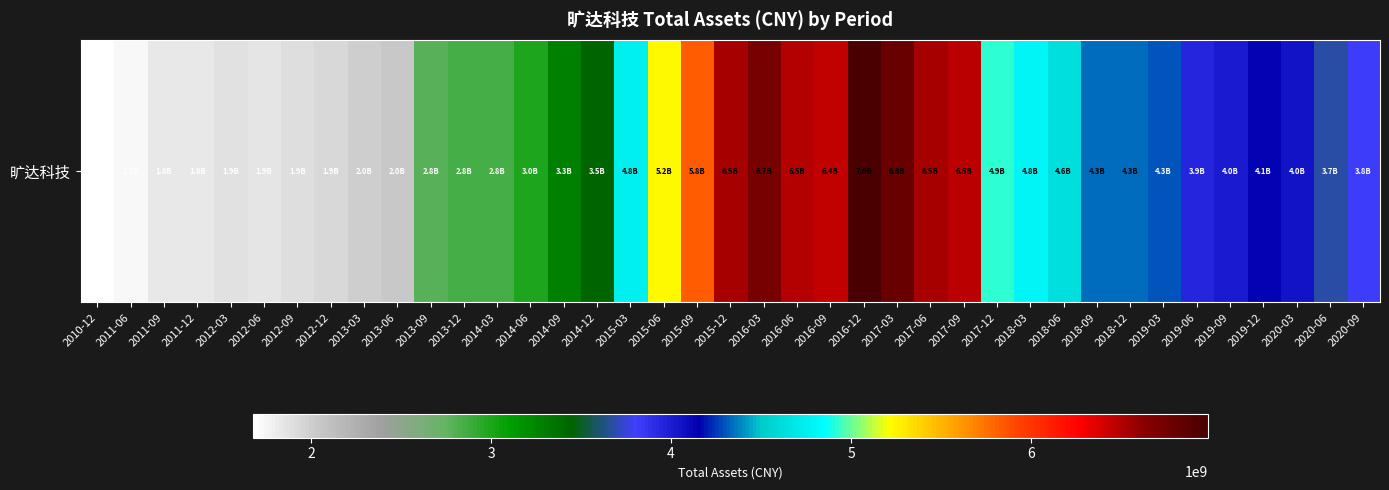

Reading right to left, list all the values displayed in this chart.

2020-09=3823310507.2	2020-06=3684151028.0	2020-03=4039949422.9	2019-12=4138434365.8	2019-09=4003614763.2	2019-06=3939586569.3	2019-03=4298194106.2	2018-12=4338364443.1	2018-09=4342253658.7	2018-06=4623944963.7	2018-03=4797458961.3	2017-12=4923975552.0	2017-09=6469618150.7	2017-06=6534494021.2	2017-03=6806726634.7	2016-12=6982381687.2	2016-09=6443772571.2	2016-06=6498475253.3	2016-03=6720520270.0	2015-12=6545644063.1	2015-09=5834646274.0	2015-06=5226269106.3	2015-03=4764531210.1	2014-12=3450083391.4	2014-09=3282831590.3	2014-06=2984779438.8	2014-03=2839690309.4	2013-12=2849270200.9	2013-09=2794450637.1	2013-06=2044608008.7	2013-03=1996541858.8	2012-12=1941801457.4	2012-09=1887615745.9	2012-06=1861392695.9	2012-03=1882190358.8	2011-12=1839722731.8	2011-09=1828143744.3	2011-06=1738701169.8	2010-12=1677065954.0